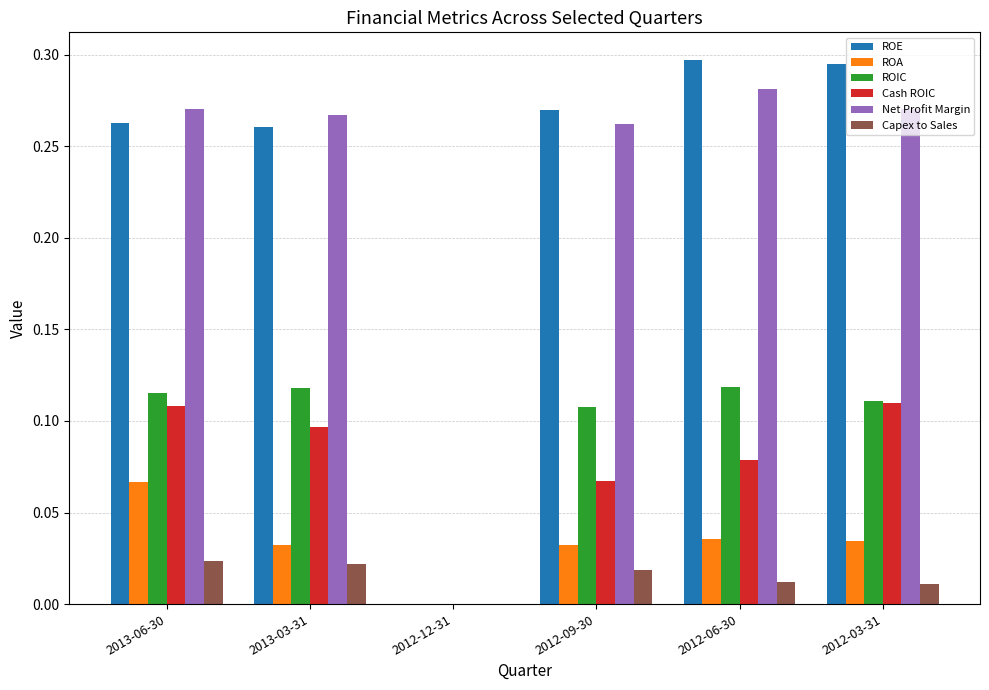

How many data points does each series have?

6